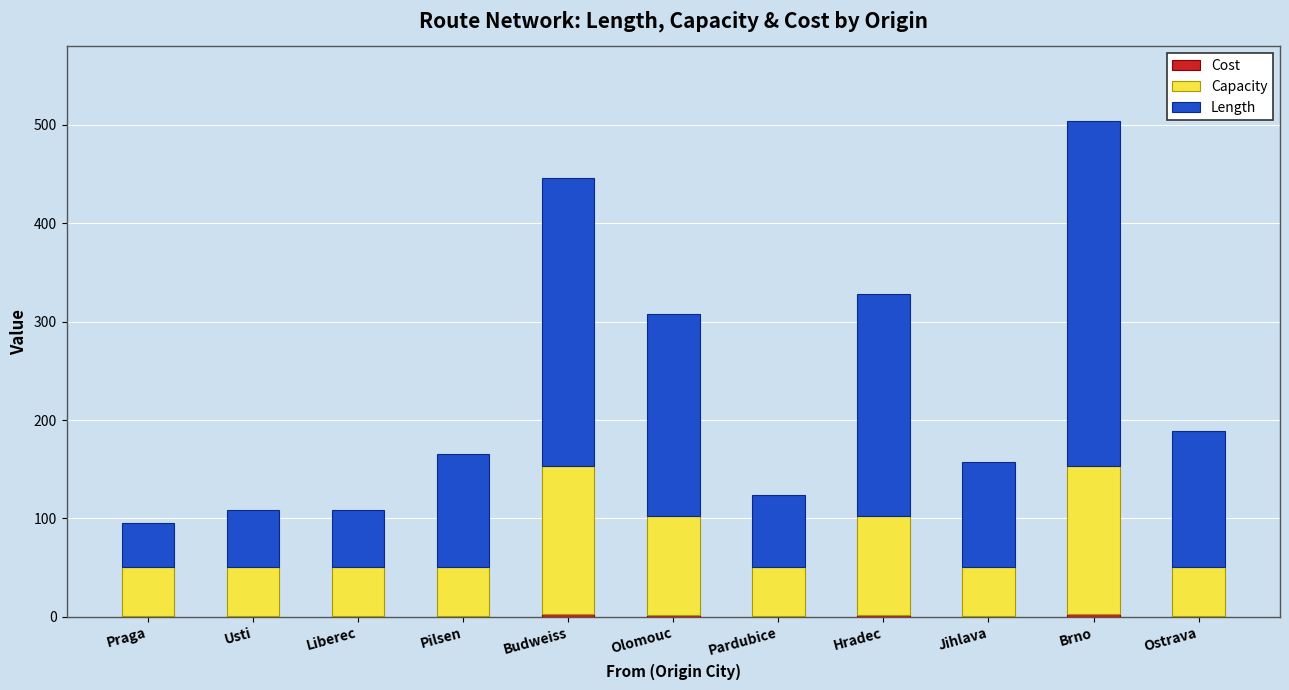

At which category is the sum across all series the highest?

Brno